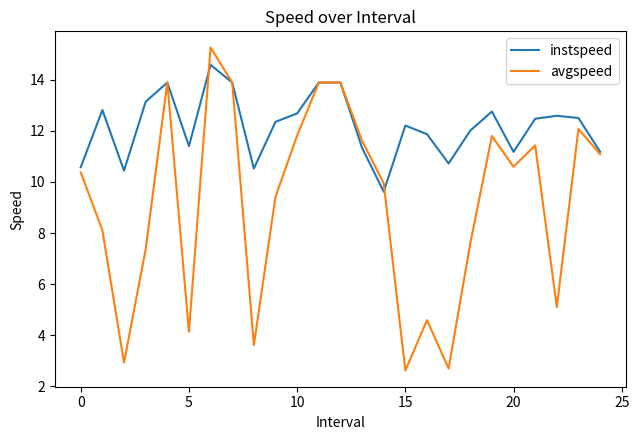

What is the greatest value displayed?

15.3